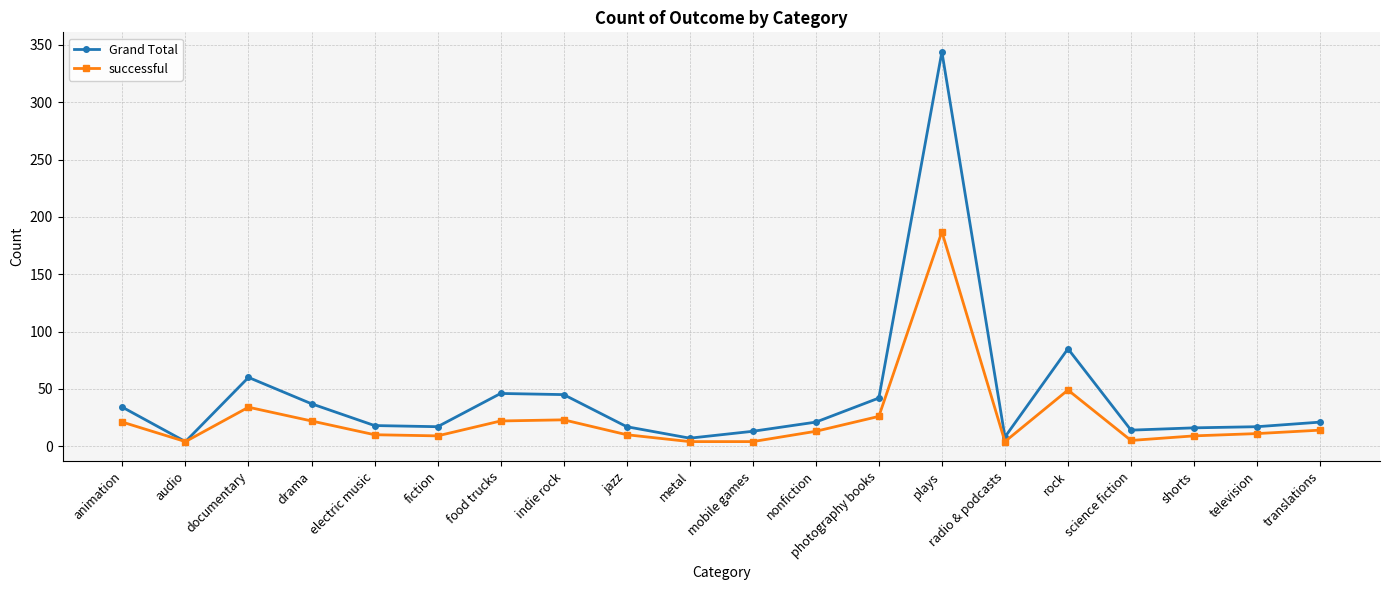

At which category does successful reach its first local peak?

documentary